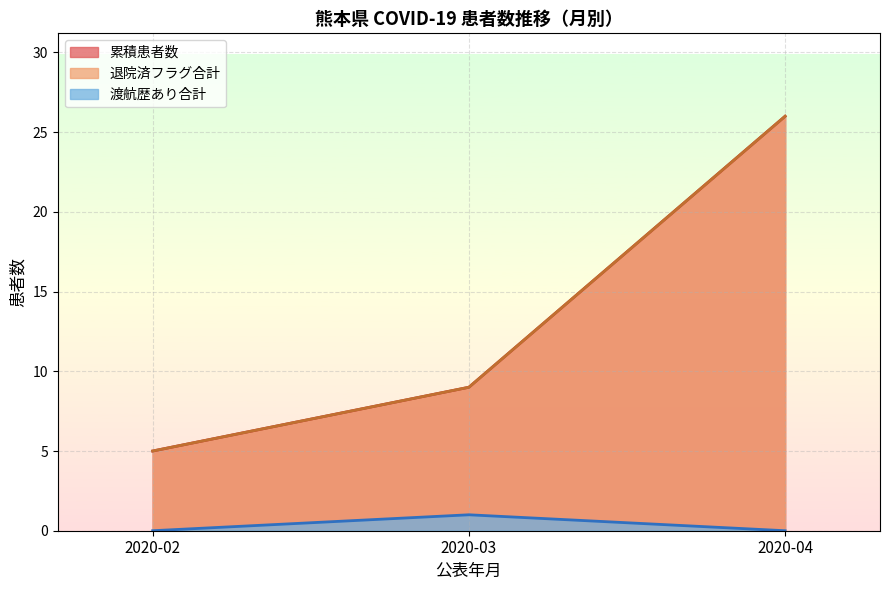

Does the chart display data point markers on the line(s)?

No